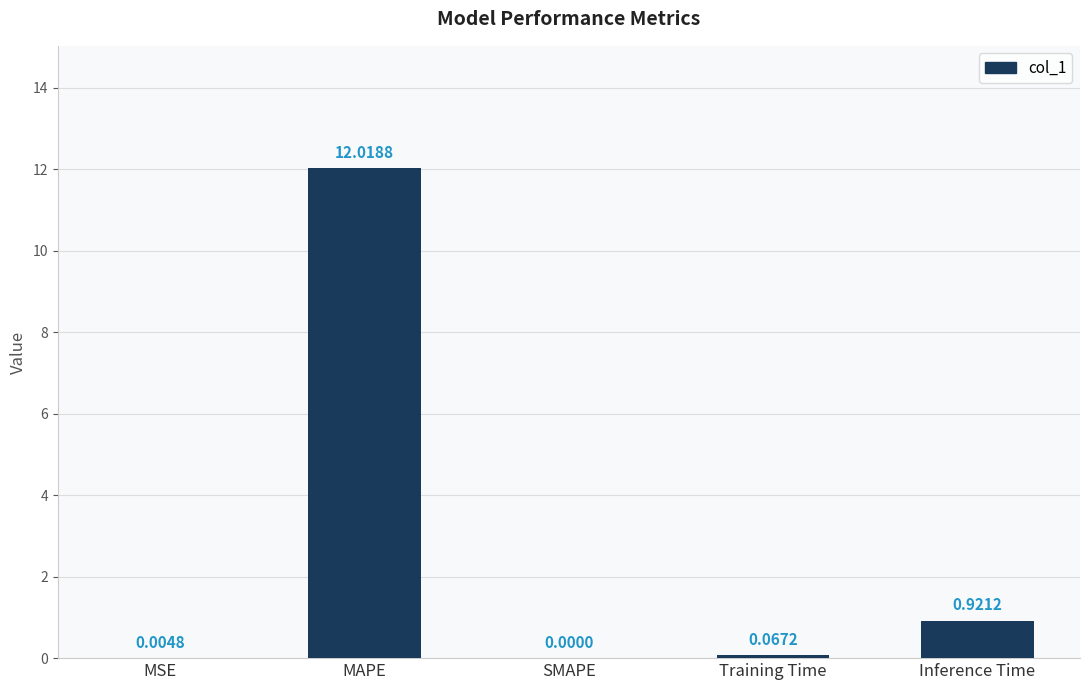

What is the change in value from MAPE to Inference Time?

-11.1